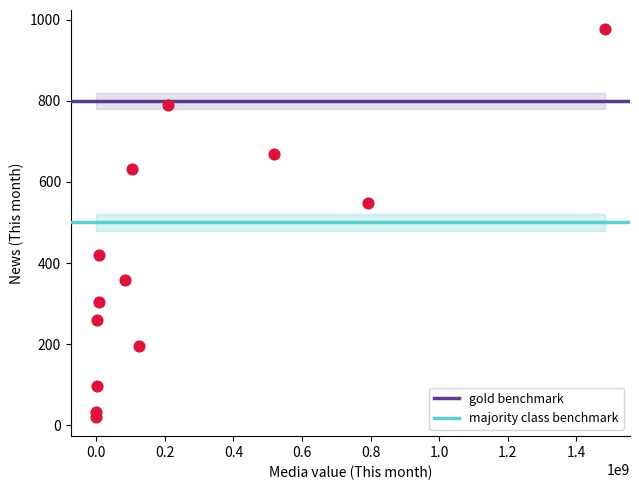

What is the range of Y values (max minus min)?

955